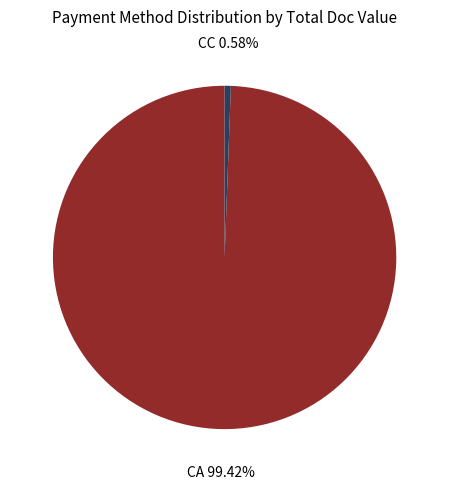

Is there any slice that represents more than half of the pie?

Yes